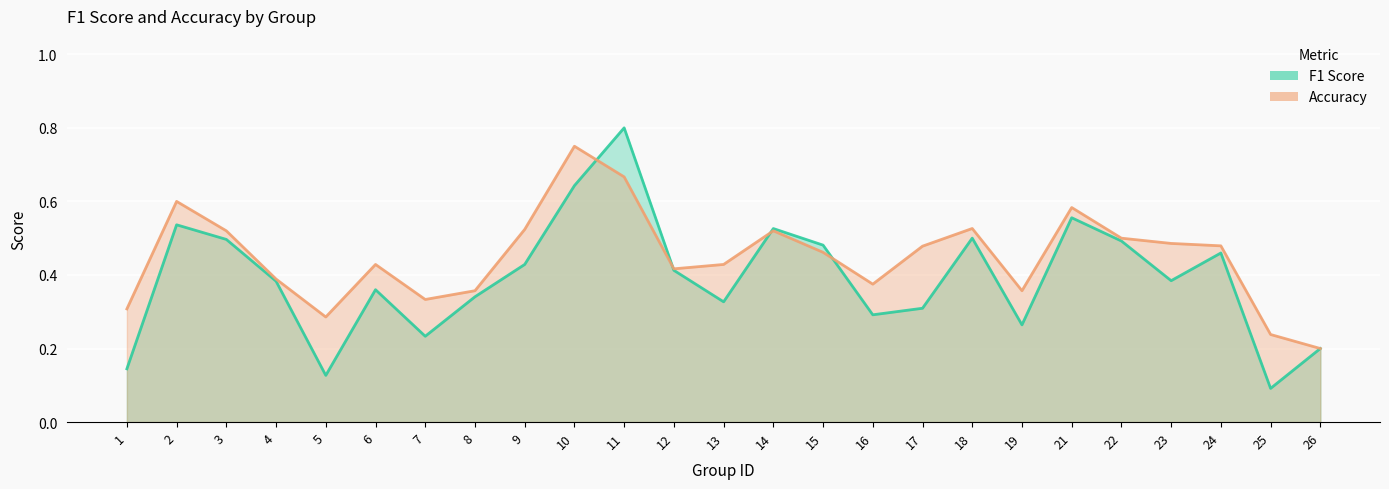

What is the approximate value of f1 at 10?

0.6